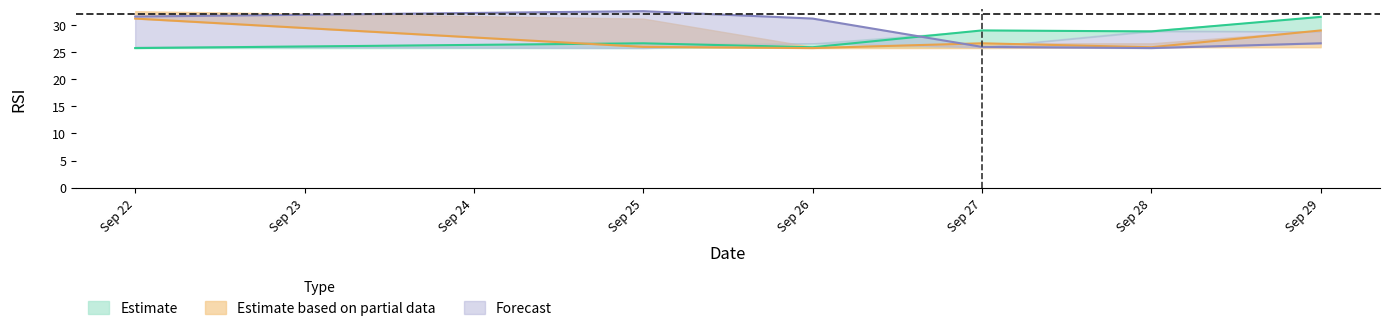

How many data points in RSI(t-4) are above 31?

3